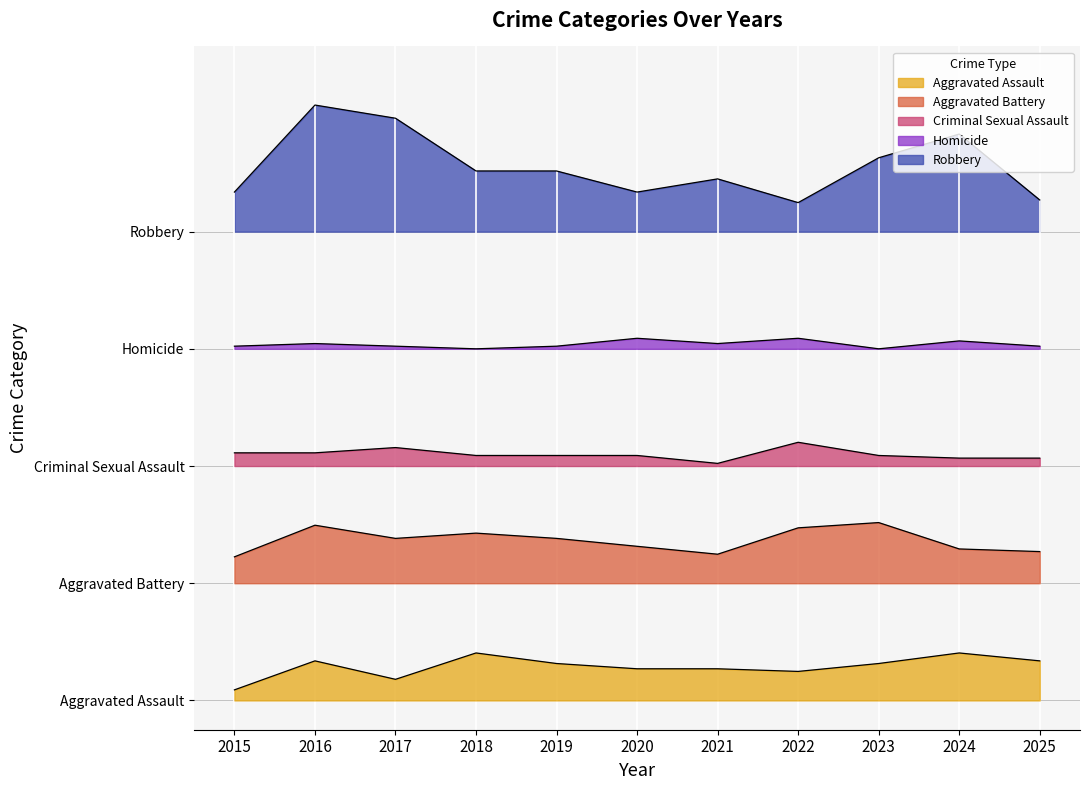

Is the value of Aggravated Battery at 2017 greater than the value of Aggravated Assault at 2023?

Yes